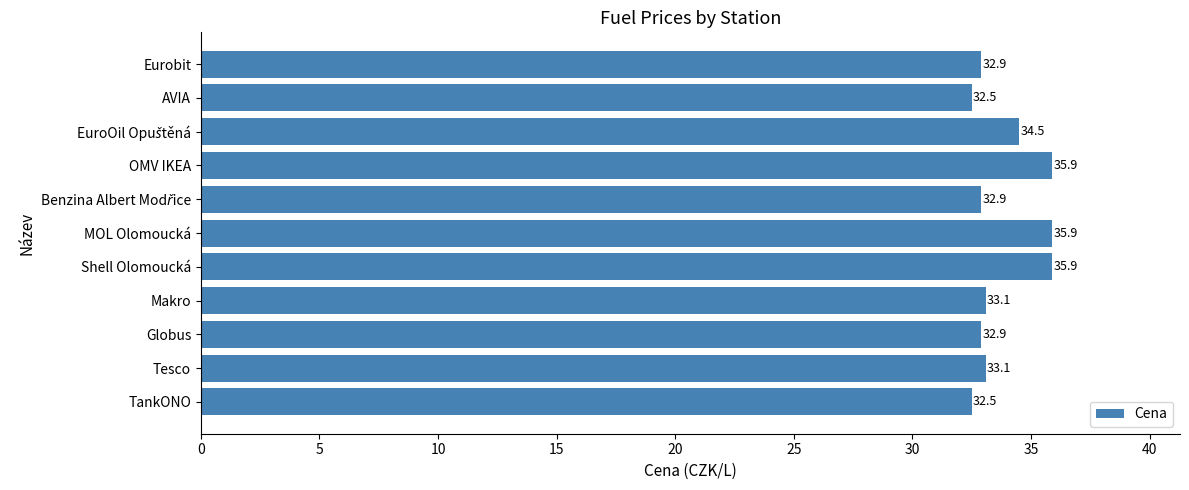

The chart shows a value of 32.9 at Globus. True or false?

True